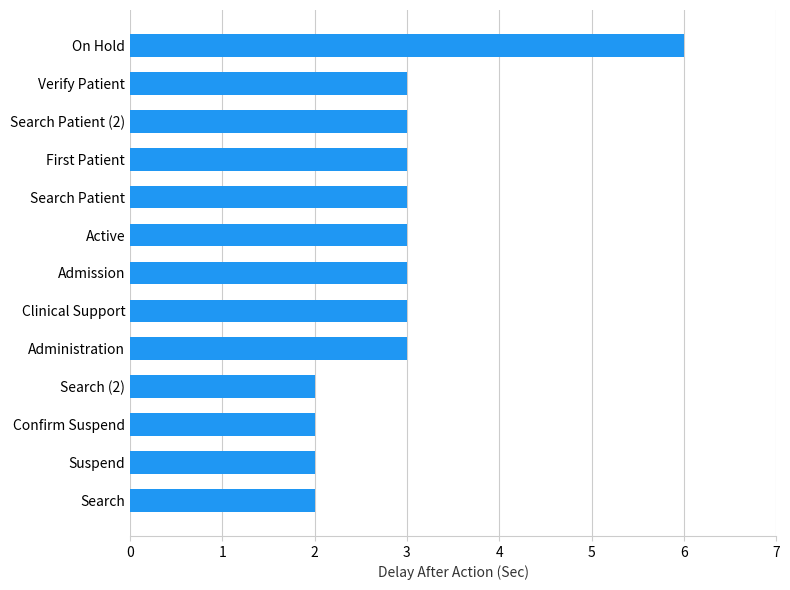

What is the approximate value at Admission?

3